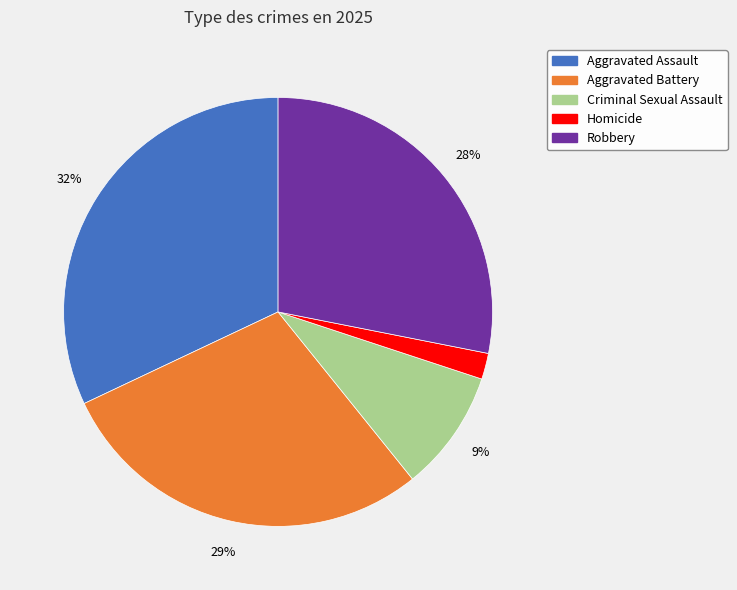

Which has a higher value, Homicide or Robbery?

Robbery